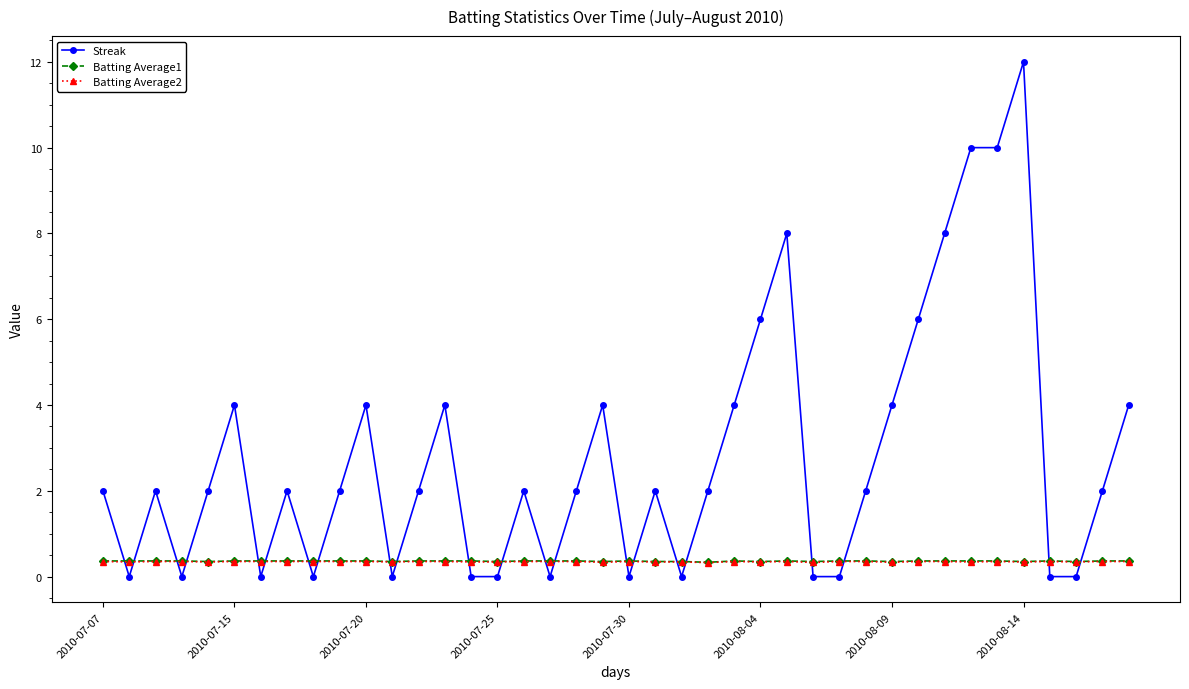

Which series has the largest total across all categories?

Streak